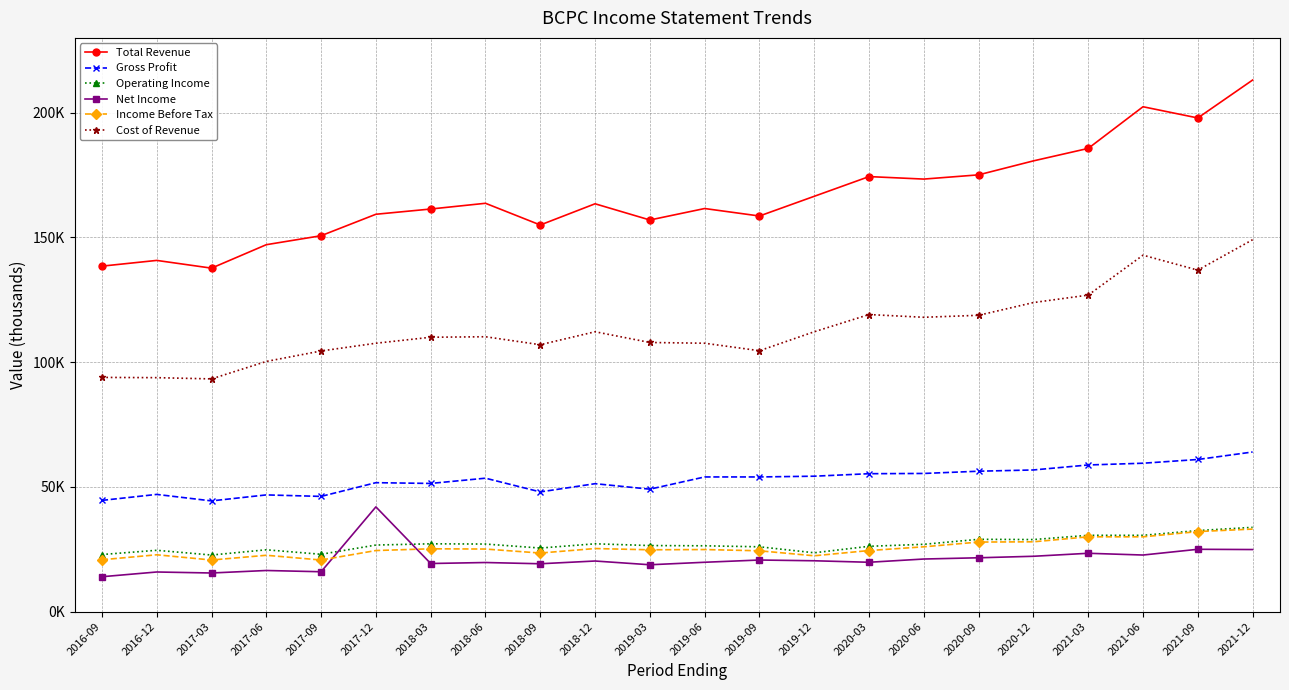

Does the chart have visible grid lines?

Yes